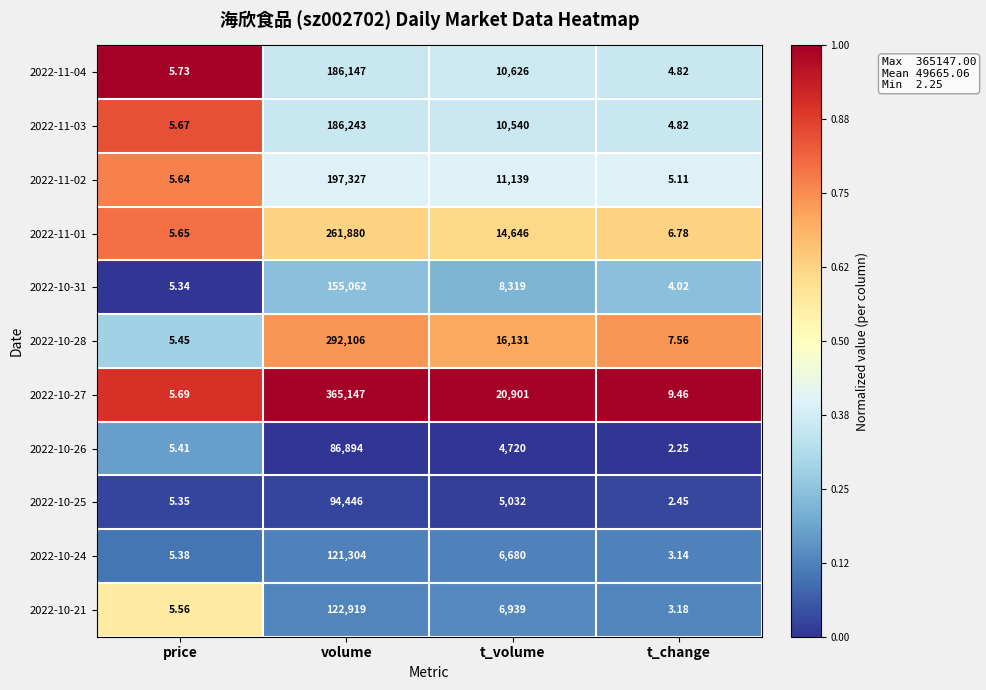

Which series has the widest spread of values?

2022-10-27